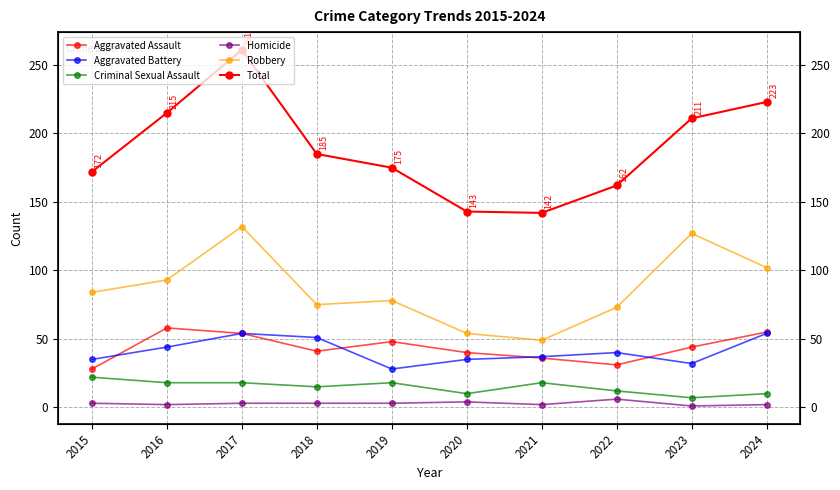

True or false: Aggravated Assault and Homicide cross at least once.

False